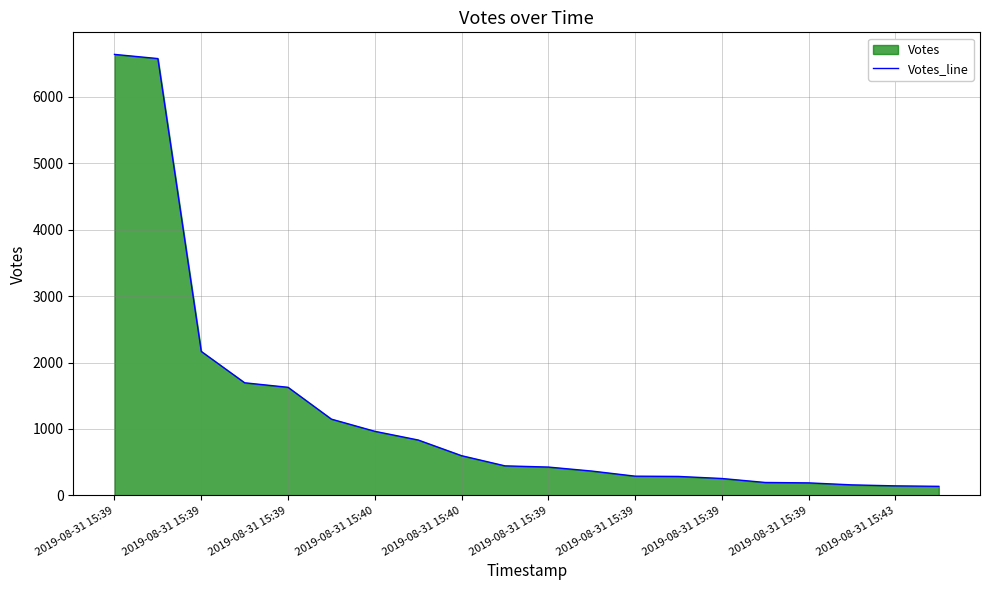

True or false: the data shows 651 at 2019-08-31 15:39.

False